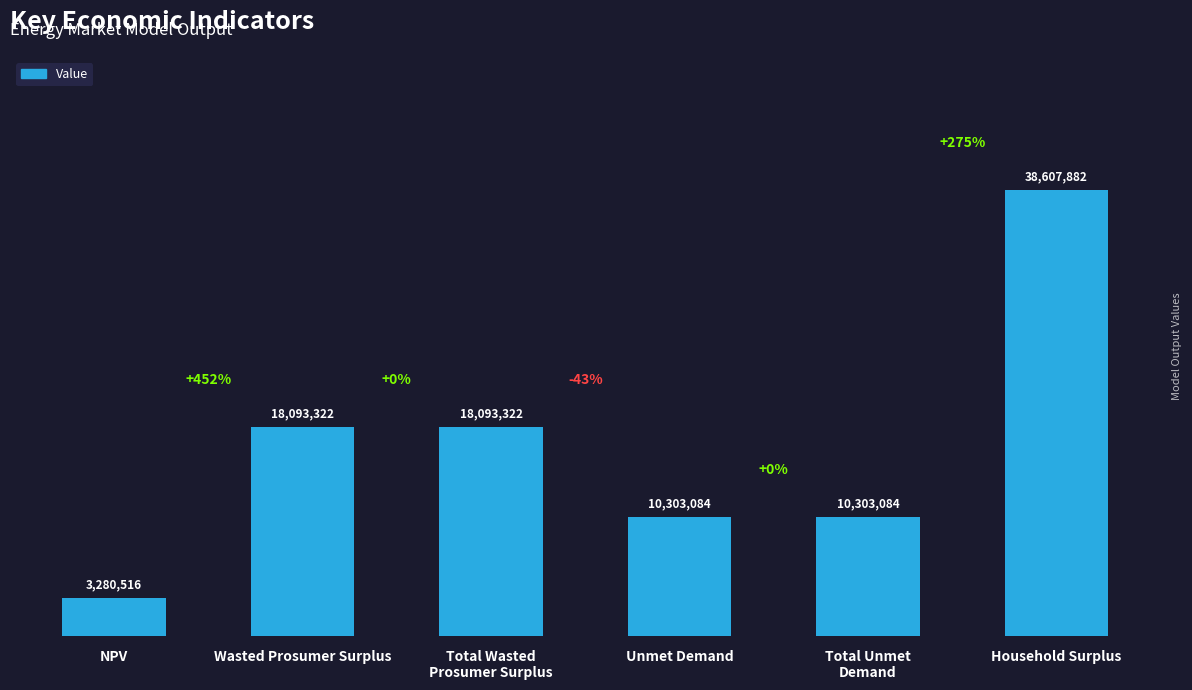

True or false: the data shows 65047148.3 at Household Surplus.

False